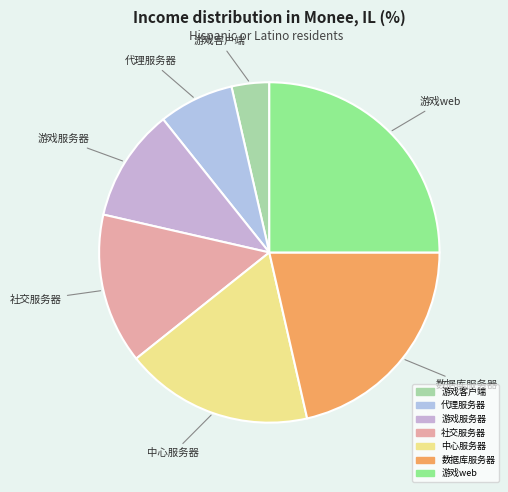

Is 数据库服务器 the majority of the pie?

No